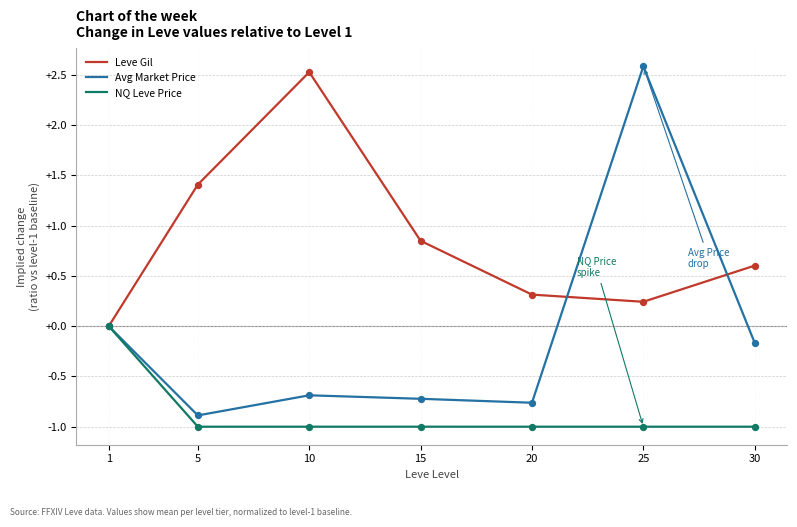

What is the total value across all series at 5?

-0.5